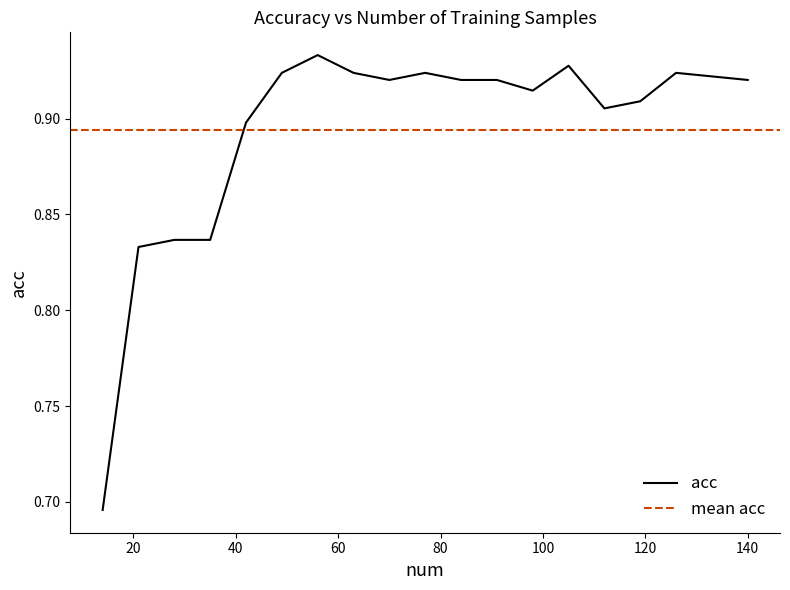

List the labels in order of value, smallest first.

0, 1, 2, 3, 4, 14, 15, 12, 8, 10, 11, 18, 17, 5, 7, 9, 16, 13, 6